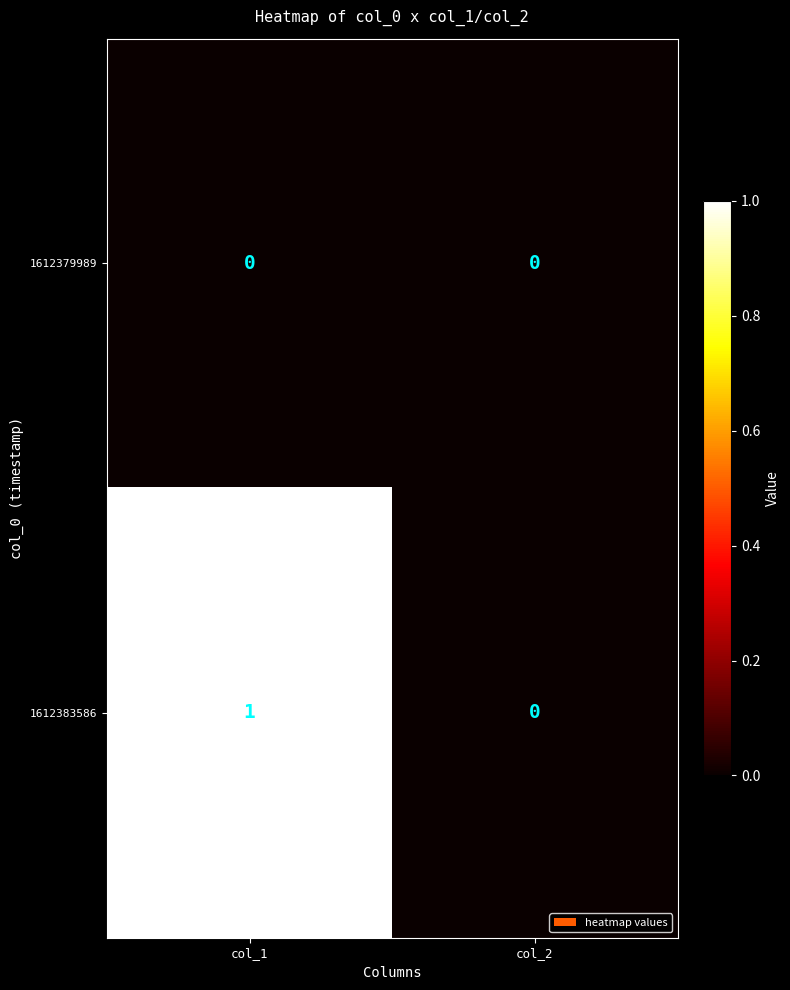

Which label corresponds to the largest value in the chart?

col_1